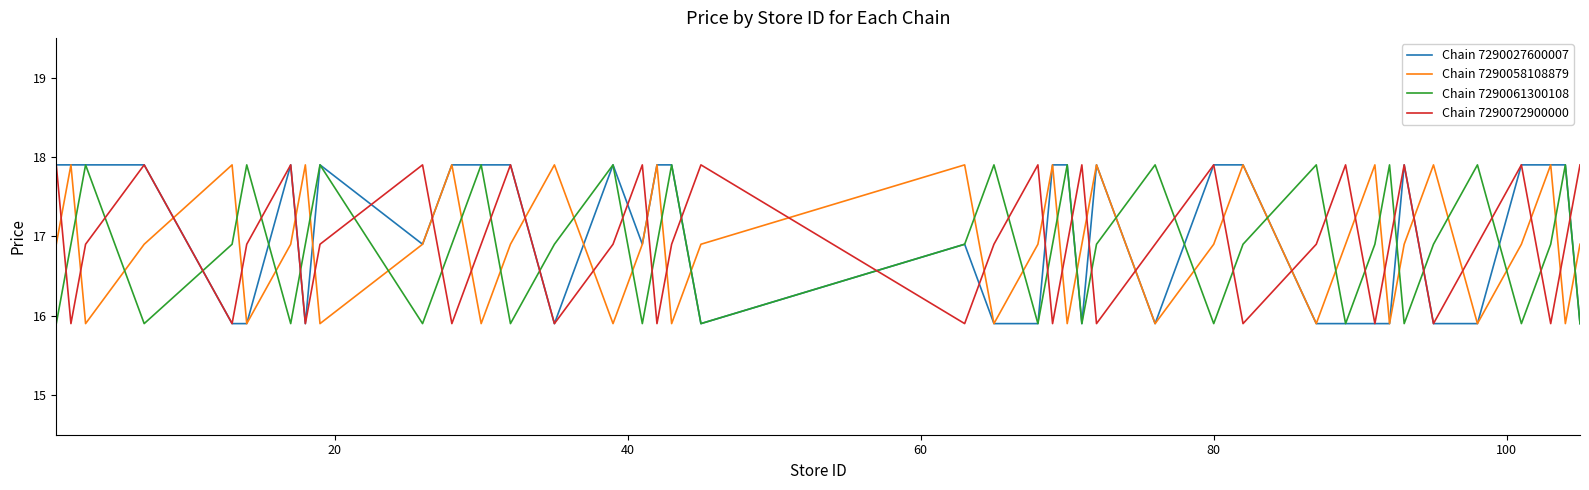

What is the maximum value shown in the chart?

17.9